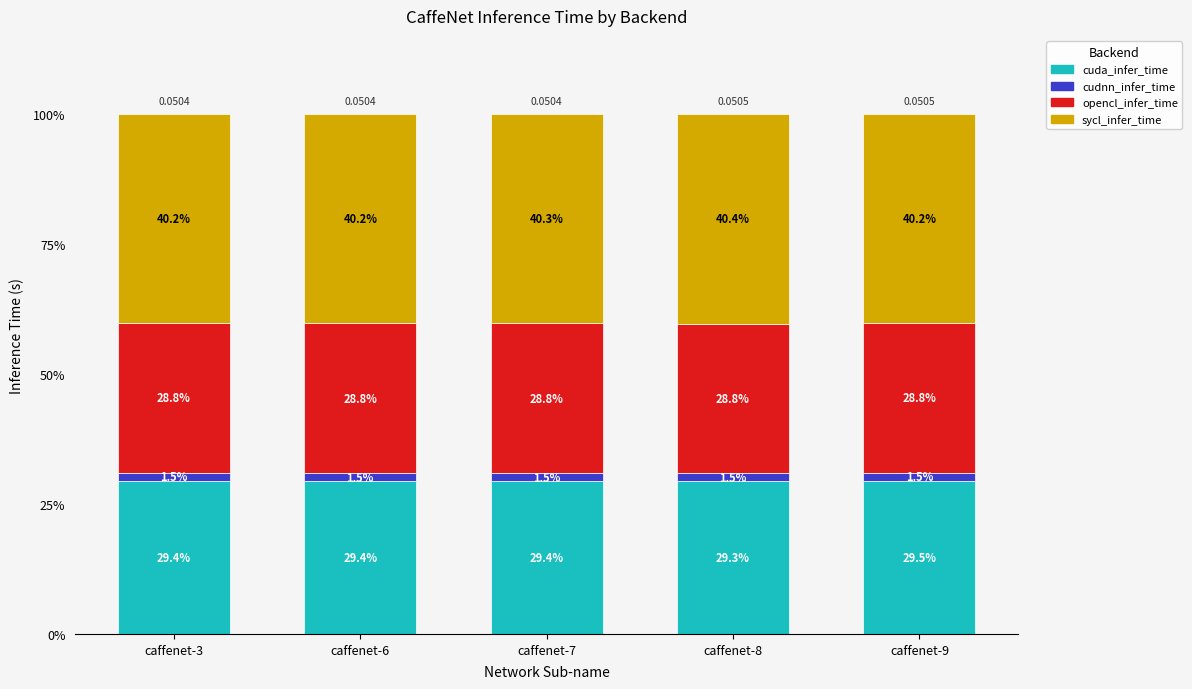

What are all the series names shown in the legend?

cuda_infer_time, cudnn_infer_time, opencl_infer_time, sycl_infer_time